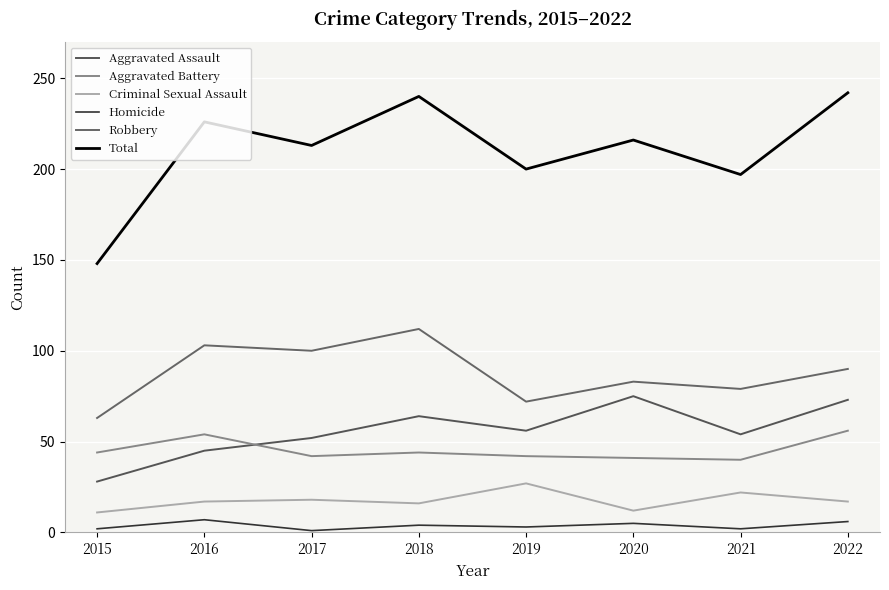

Which series has the largest total across all categories?

Total